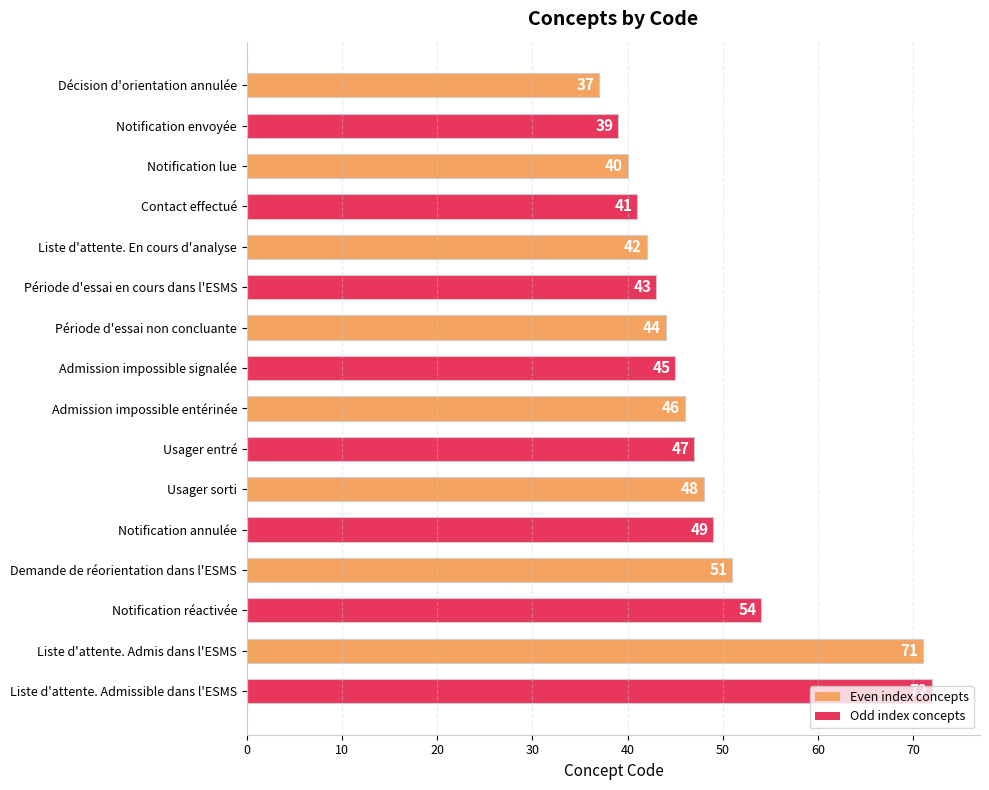

What is the approximate value at Décision d'orientation annulée, to the nearest 5?

35